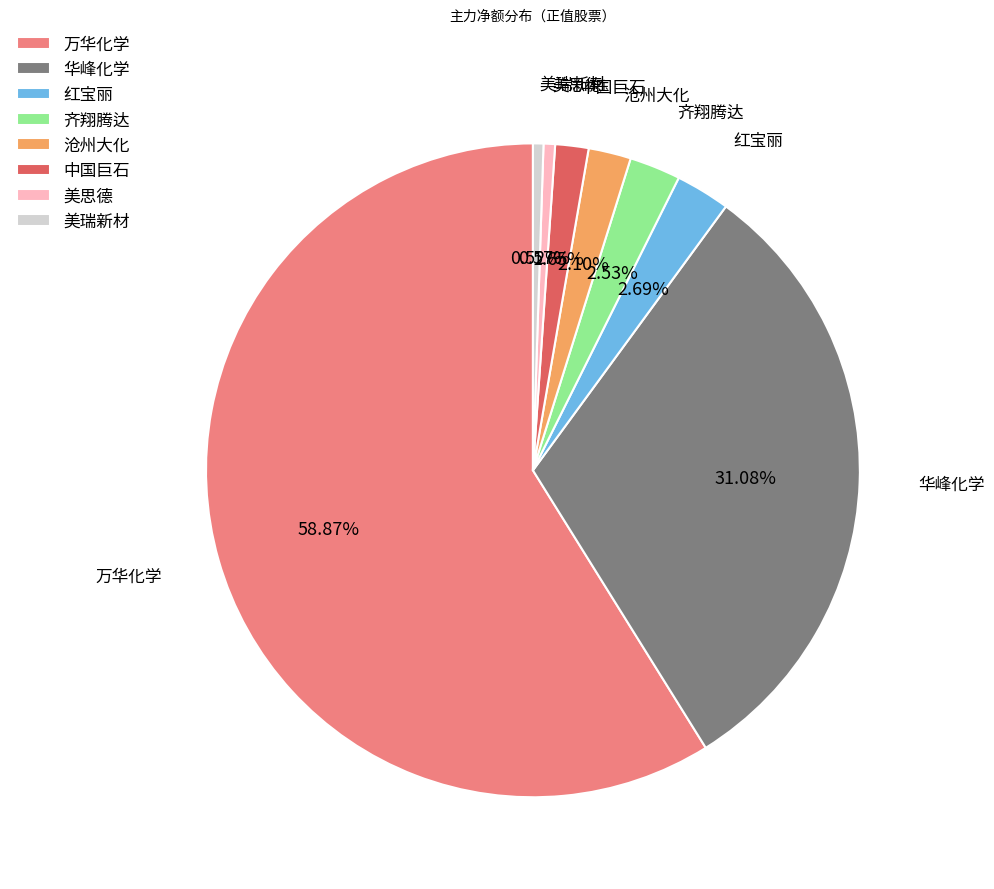

Approximately how many times larger is the value at 美思德 compared to 沧州大化?

0.3